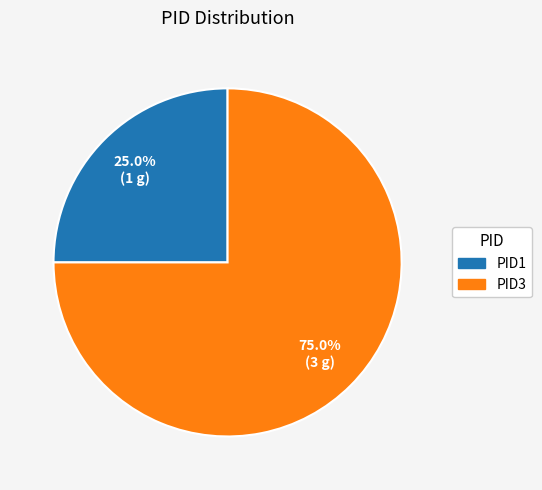

To the nearest percent, what is the difference between the PID3 and PID1 slice percentages?

50%